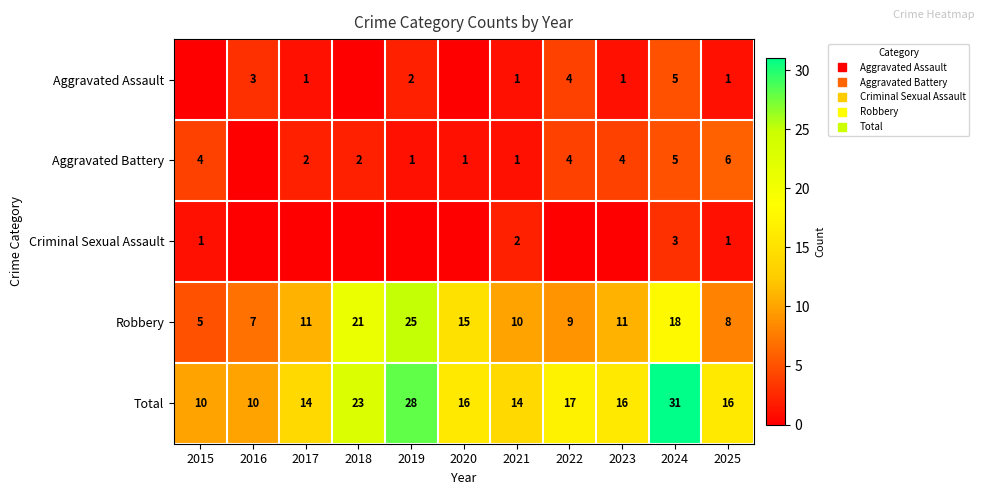

At how many categories does at least one series exceed 11?

9